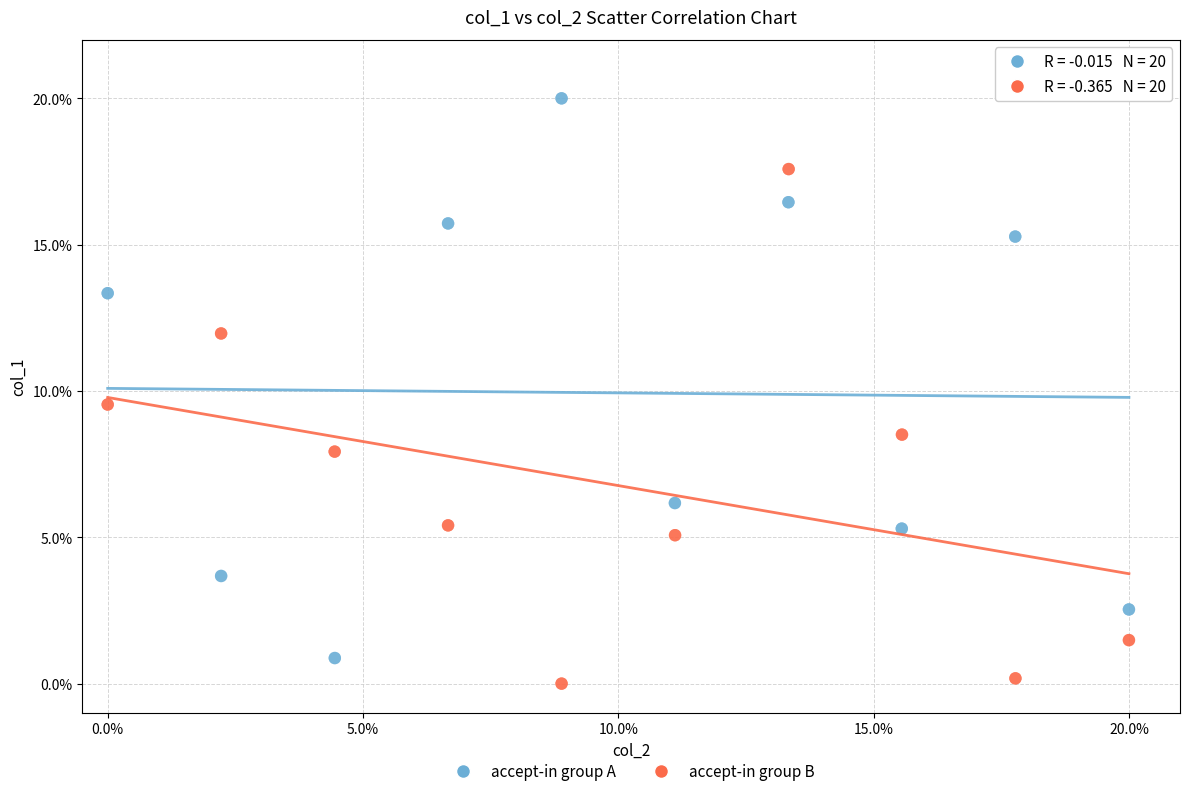

Which series reaches the maximum Y coordinate?

accept-in group A